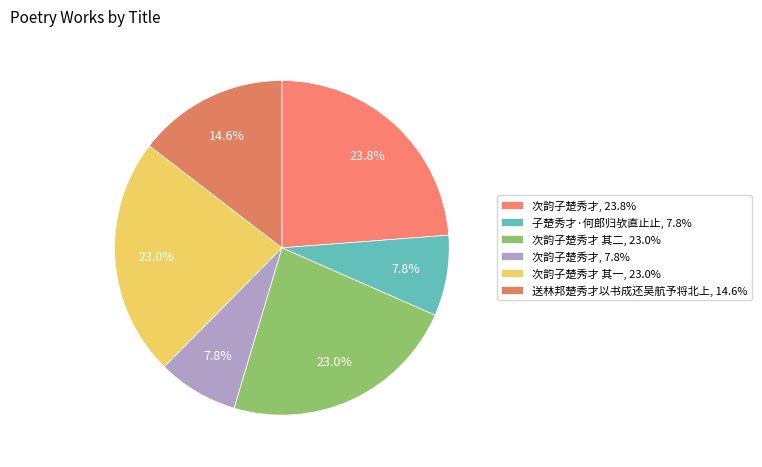

Count the number of slices in the pie.

6